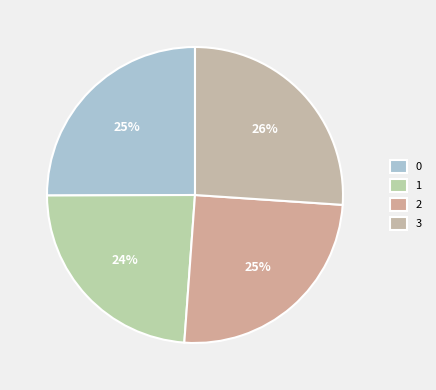

Is it true that 0 is 19% of the pie?

False